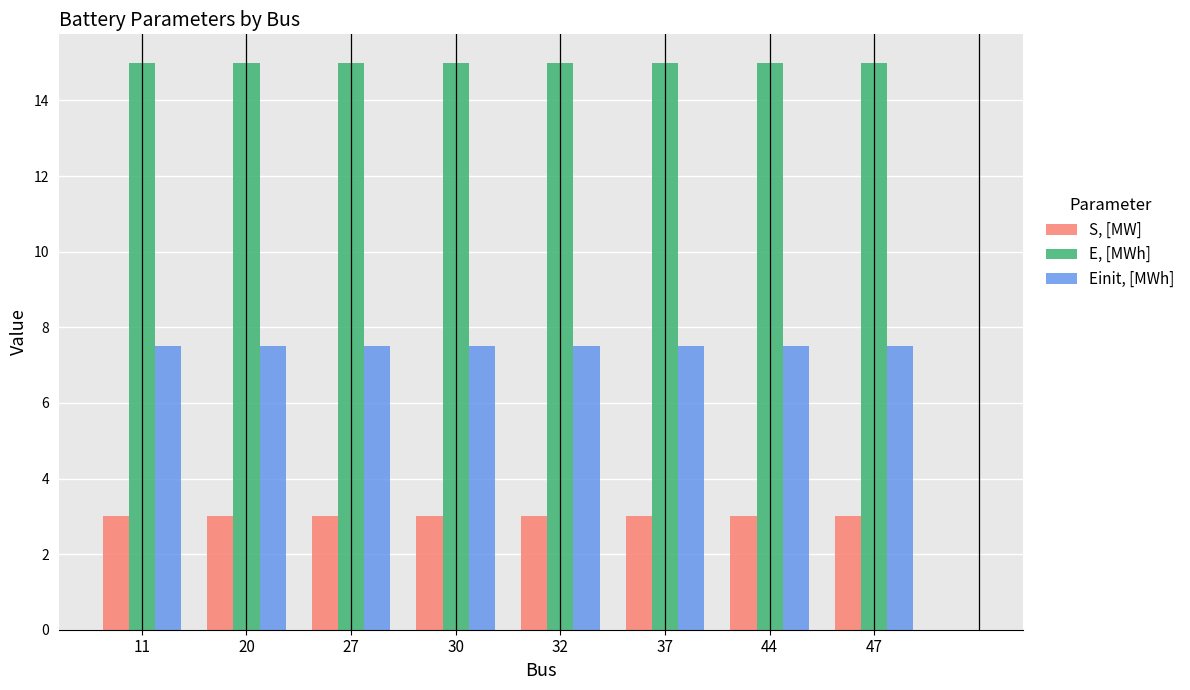

The E, [MWh] series shows 15.0 at 32. True or false?

True